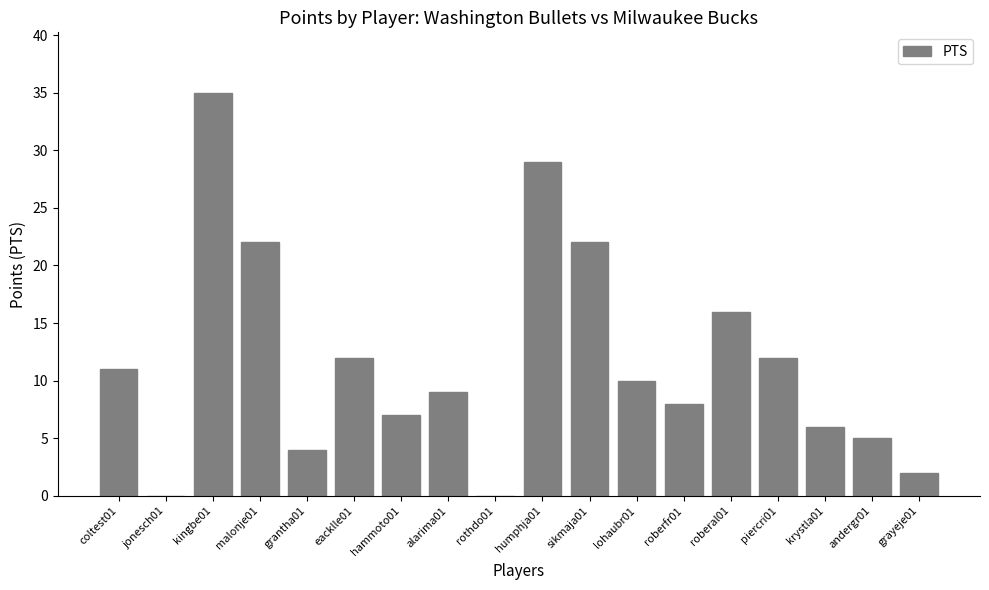

How many series are shown in this chart?

1